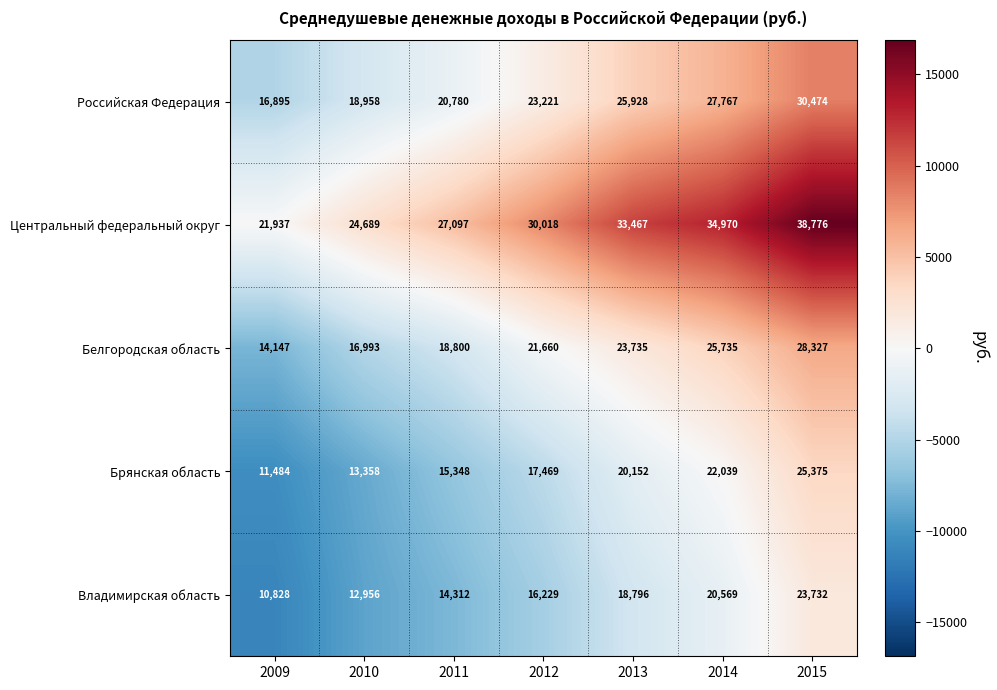

What is the difference between the second highest and second lowest values in the Российская Федерация series?

8809